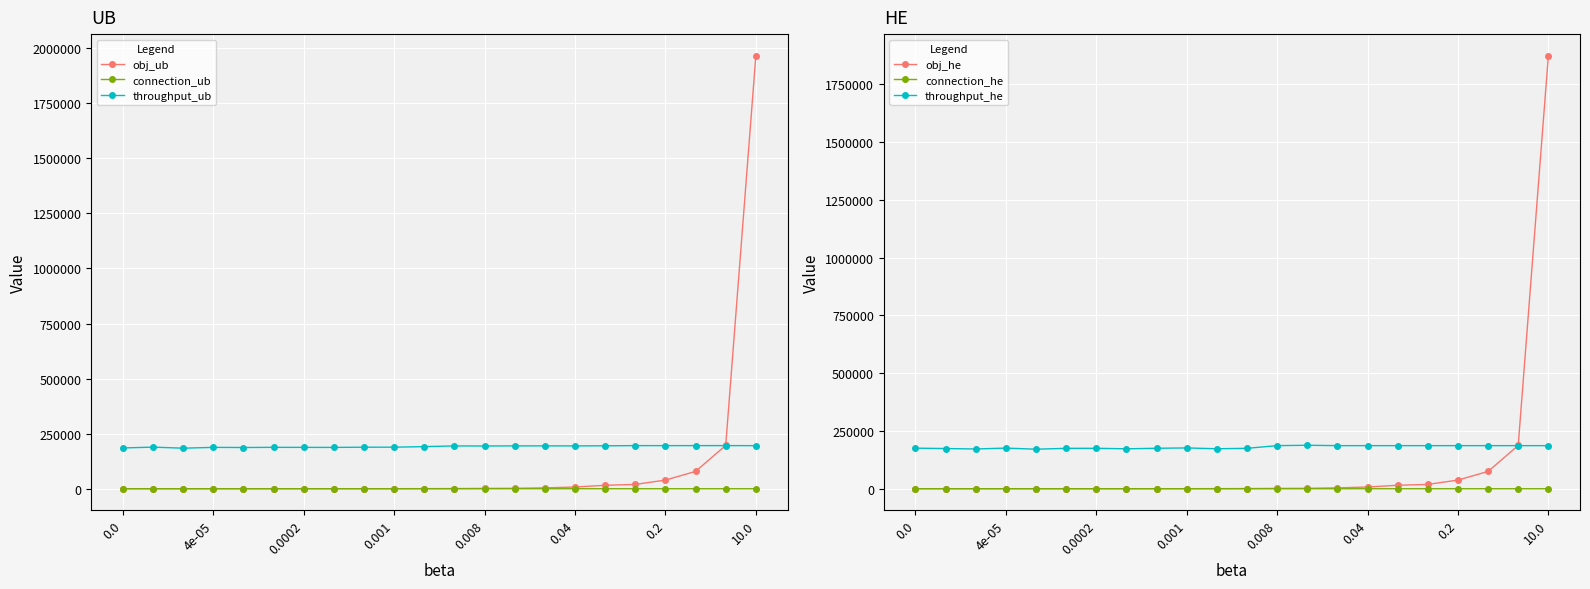

Rank the series by their maximum value, from highest to lowest.

obj_ub, obj_he, throughput_ub, throughput_he, connection_ub, connection_he